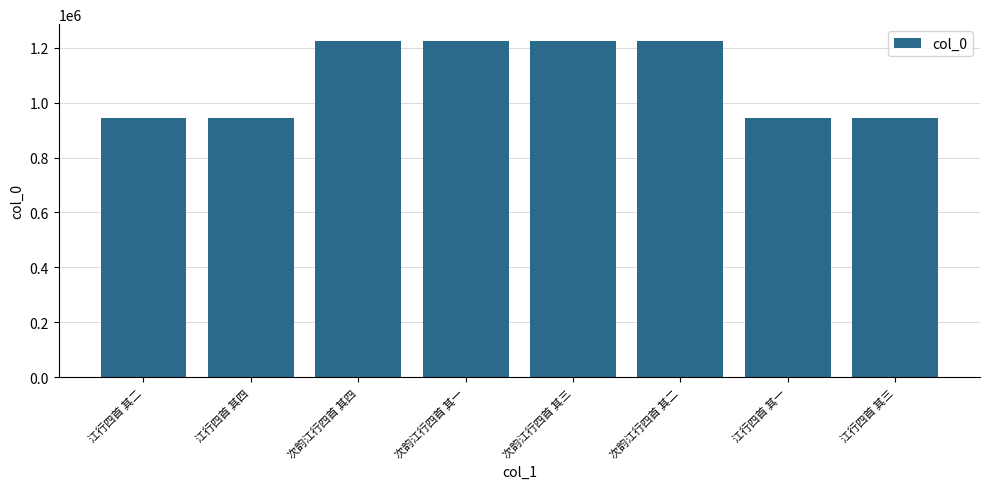

Which has a higher value, 江行四首 其四 or 次韵江行四首 其一?

次韵江行四首 其一